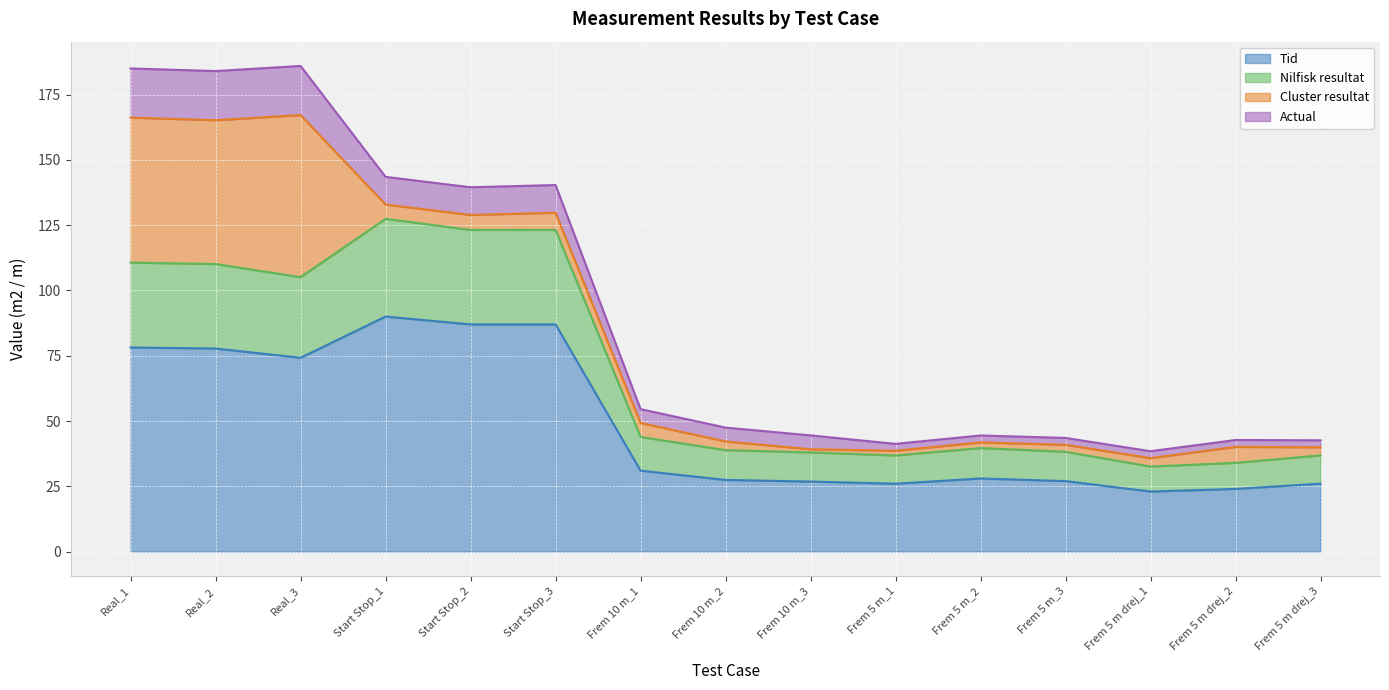

At which category does Nilfisk resultat reach its first local valley?

Real_3